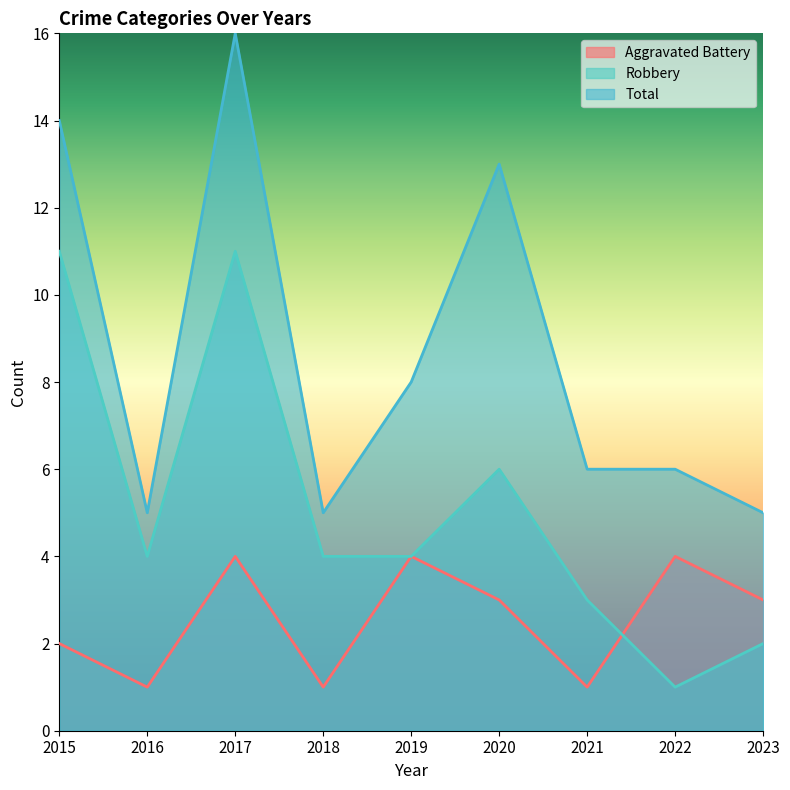

True or false: Total and Robbery cross at least once.

False